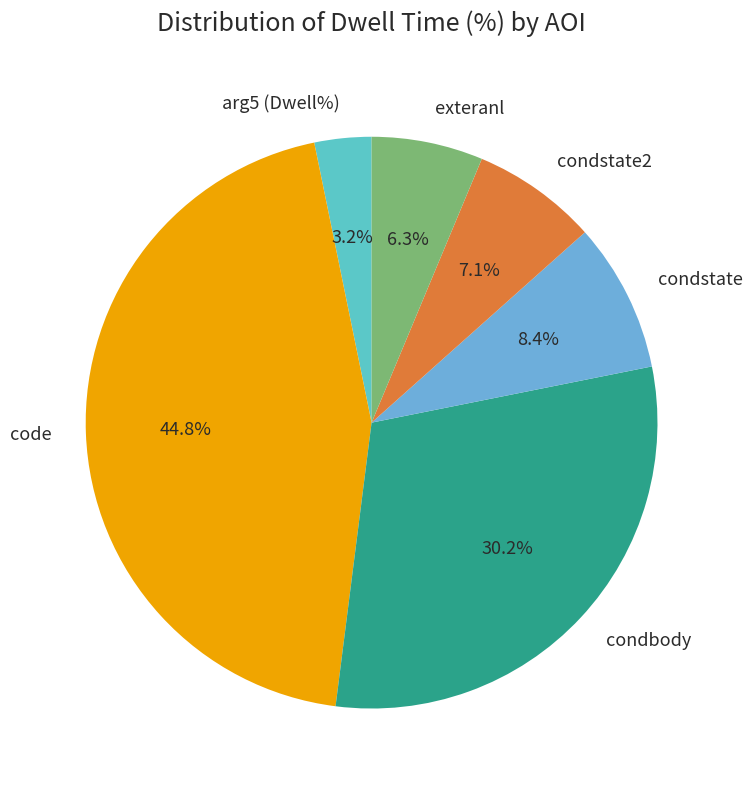

Between arg5 (Dwell%) and condbody, which is larger?

condbody